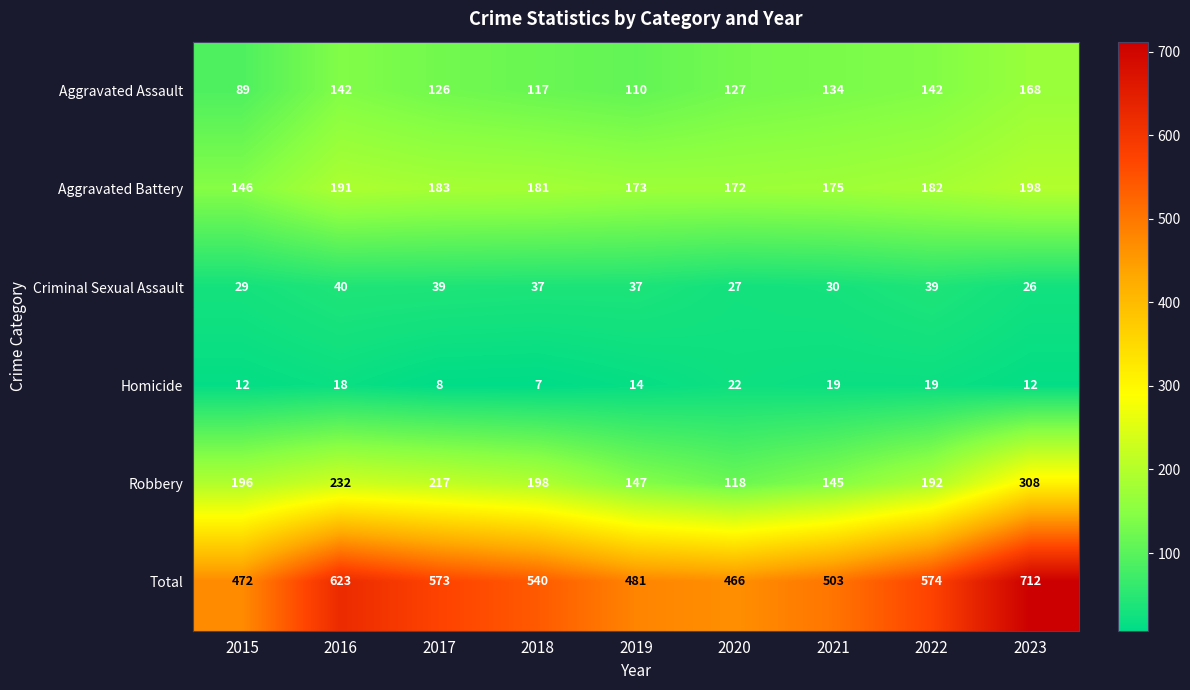

Where is Homicide nearest to the value 14?

2019